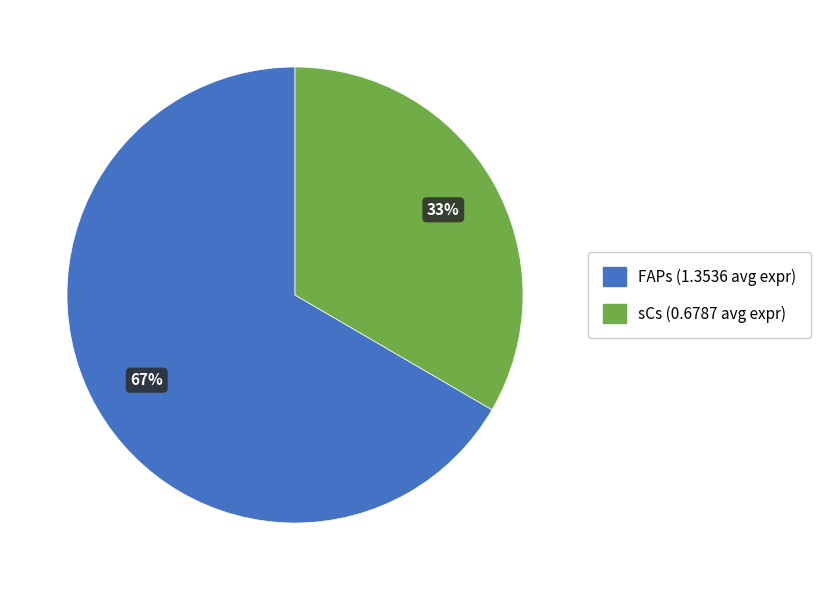

What is the smallest slice in the pie chart?

sCs